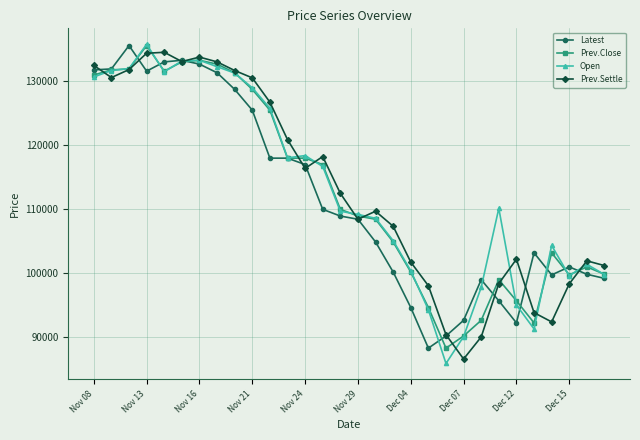

What is the greatest value displayed?

135700